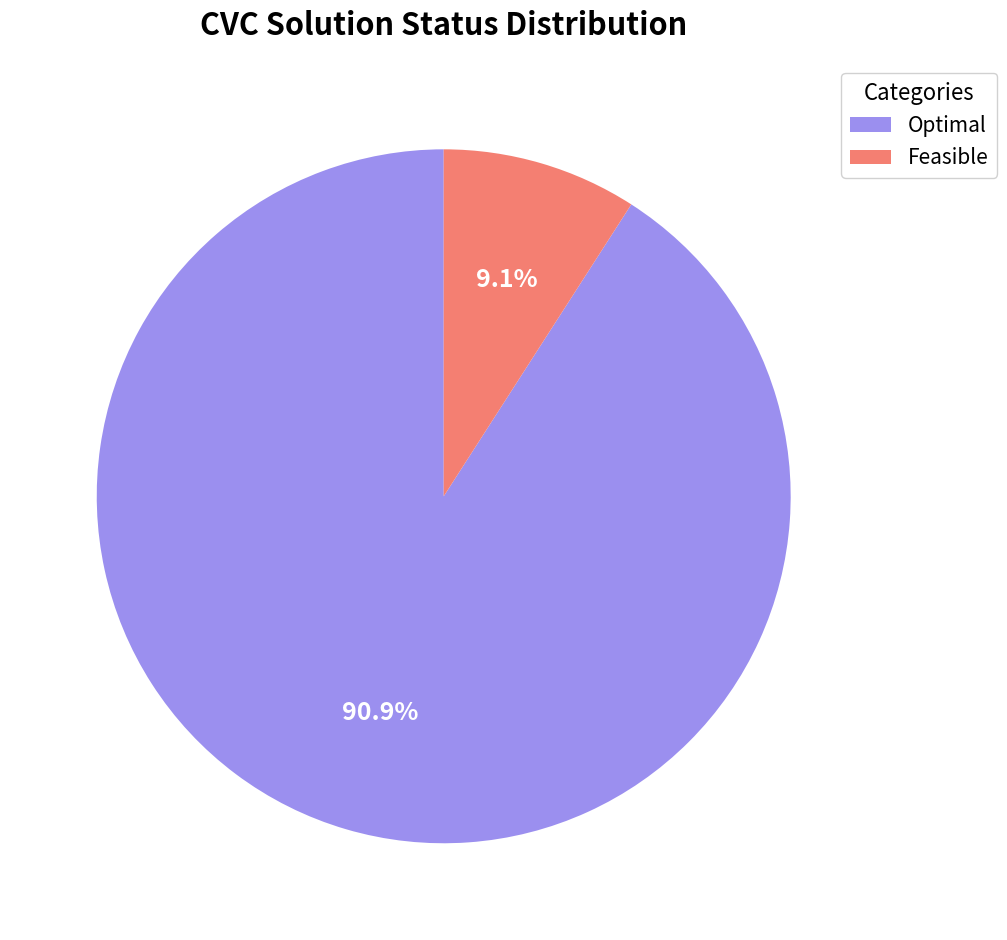

Rank the categories by value from lowest to highest.

Feasible, Optimal